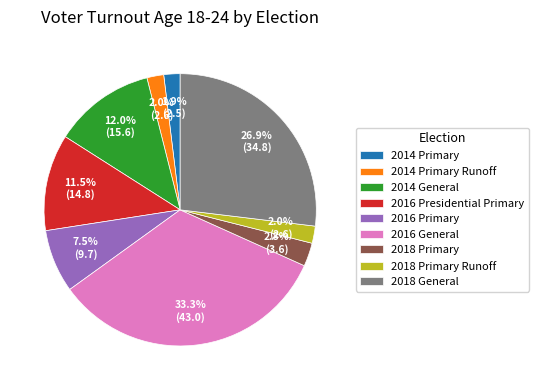

Does 2016 Presidential Primary account for over 50% of the chart?

No